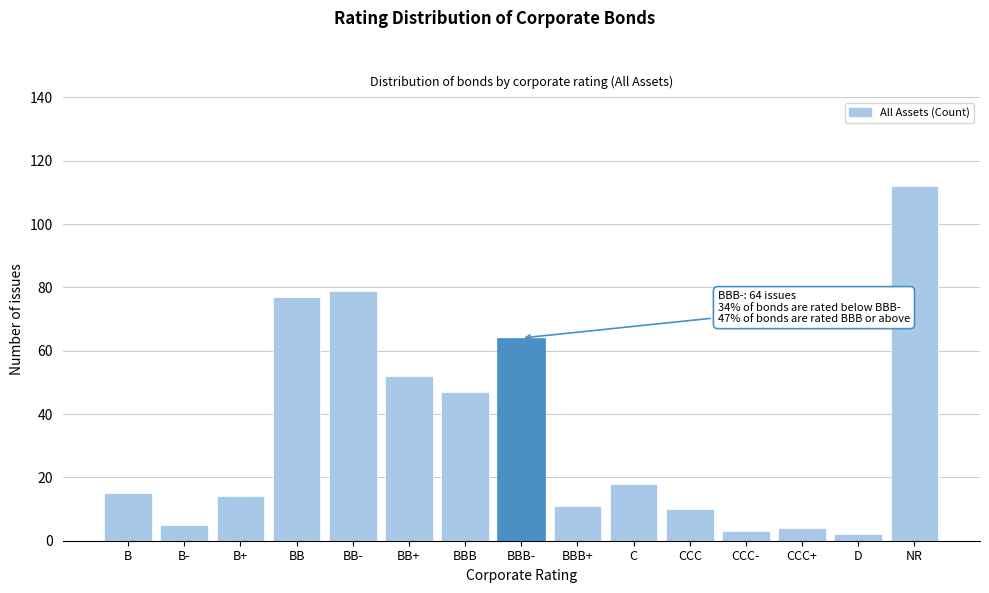

Reading left to right, what are all the values shown in this chart?

15	5	14	77	79	52	47	64	11	18	10	3	4	2	112